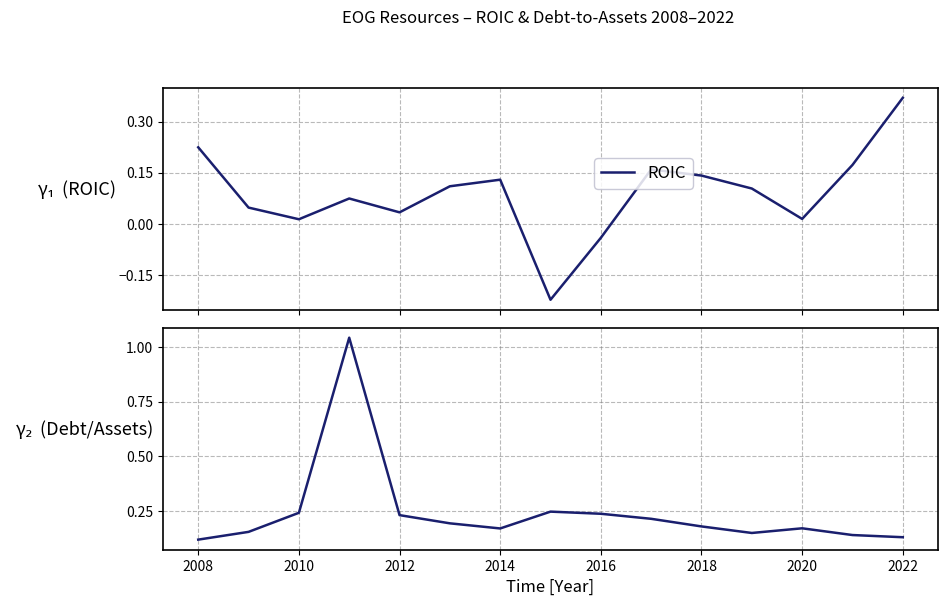

The ROIC series shows 0.1 at 2014. True or false?

True